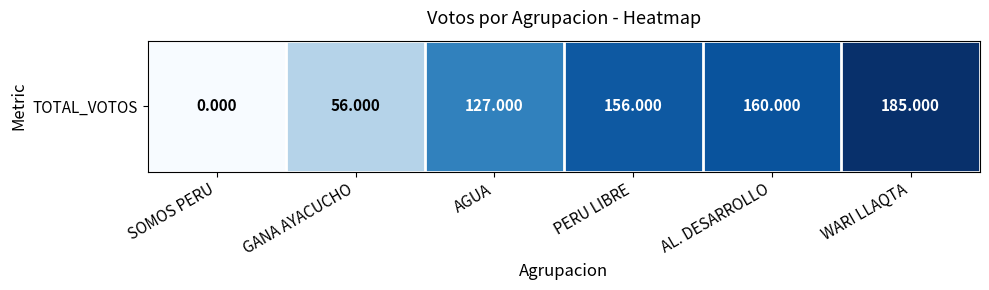

Which category has the lowest value across all series?

SOMOS PERU